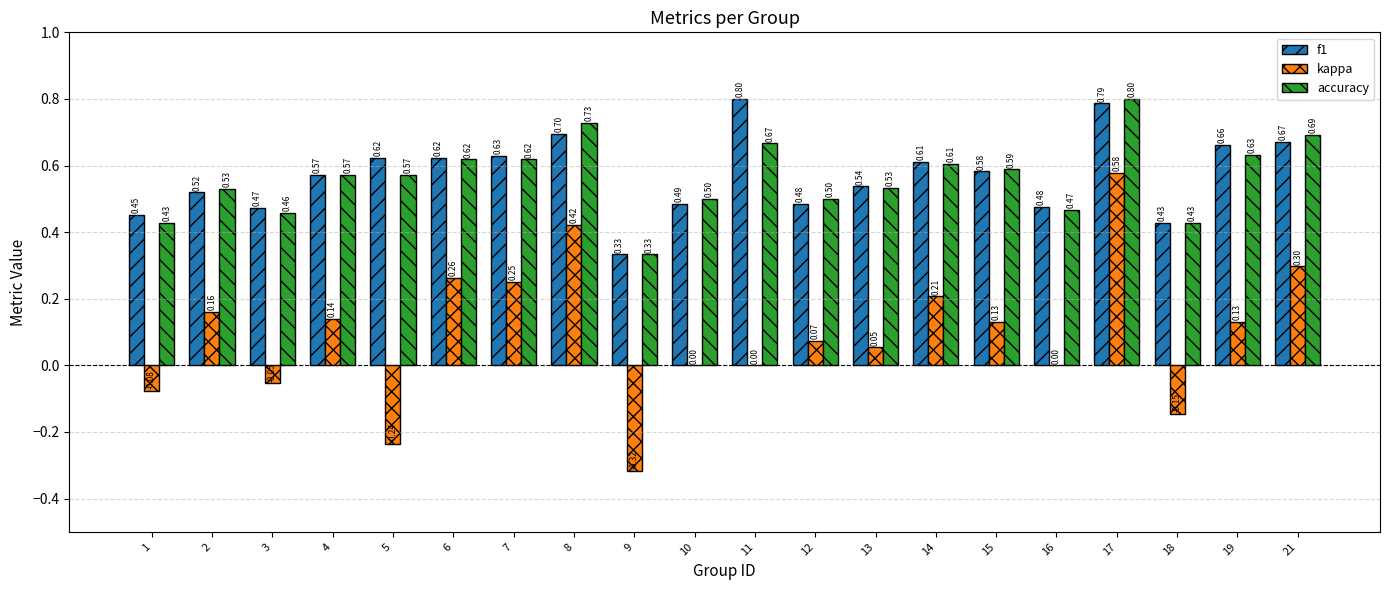

The accuracy series shows 0.9 at 14. True or false?

False